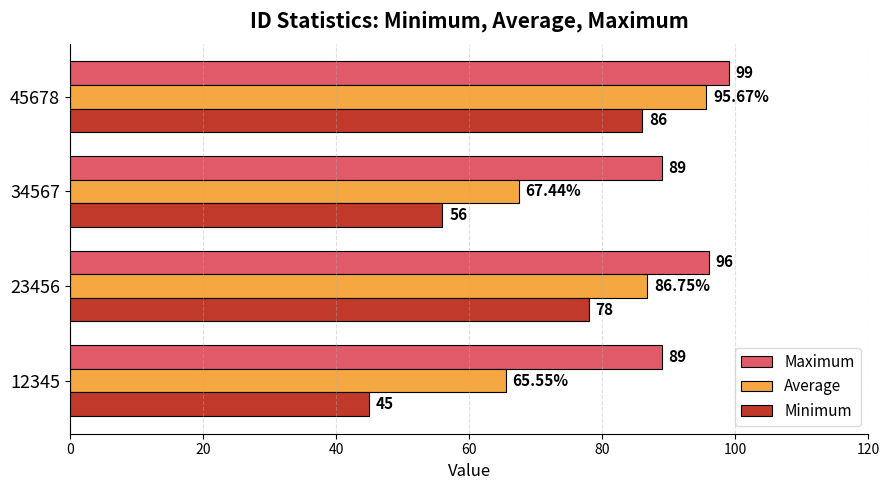

What is the sum of all Minimum values?

265.0